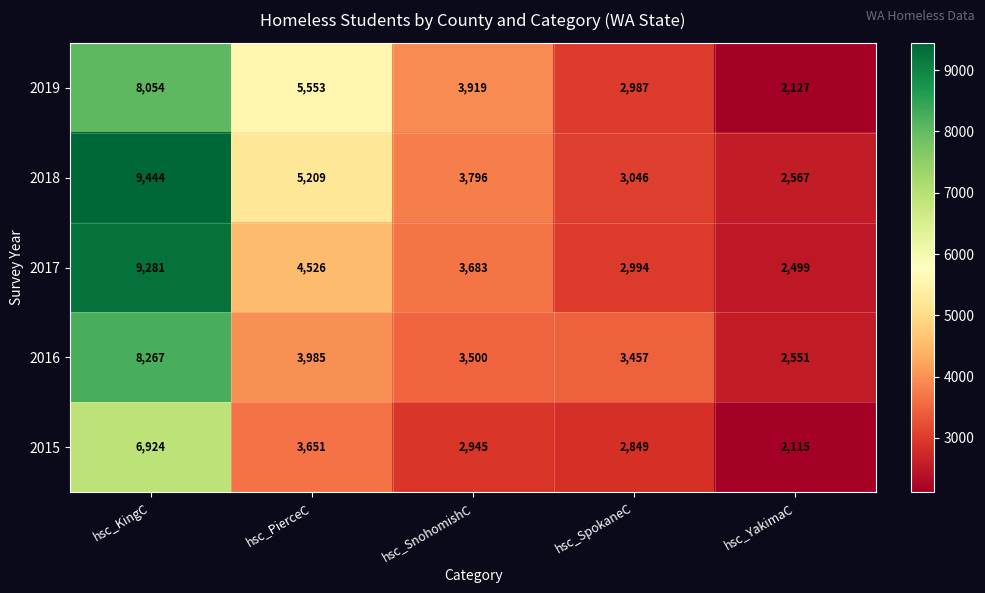

How many categories are shown in the chart?

5